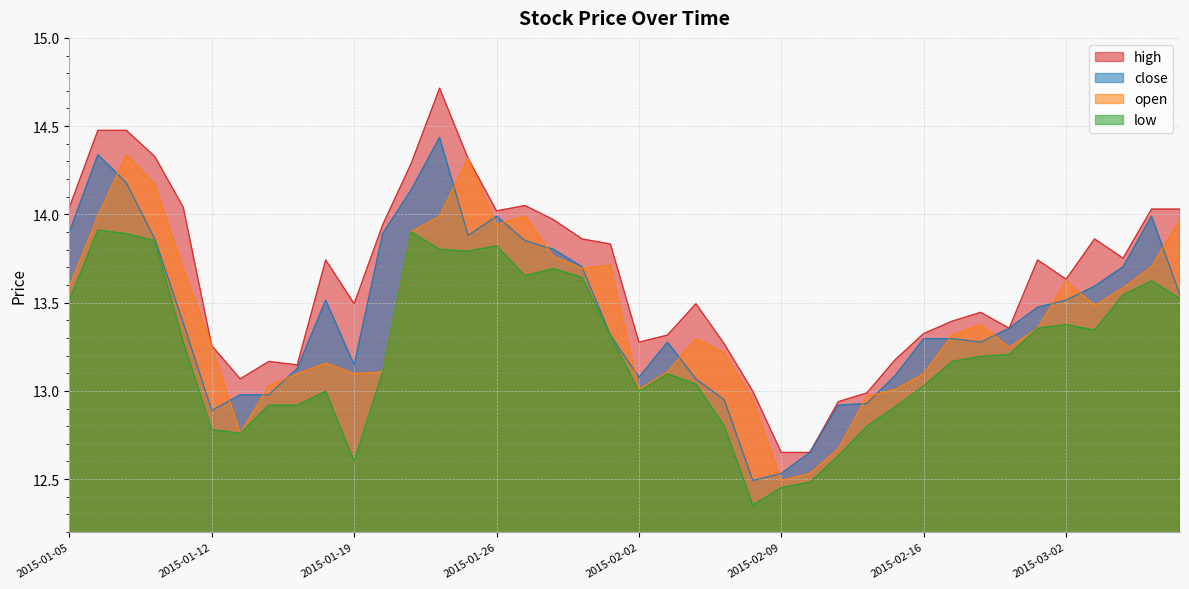

At which category is the sum across all series the highest?

2015-01-22